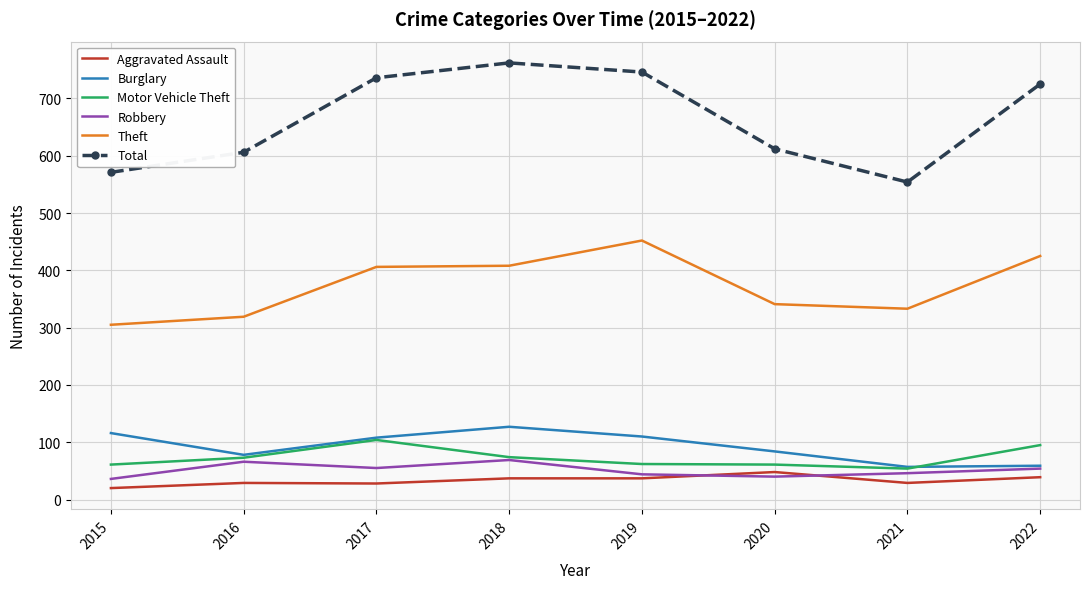

Is the value of Aggravated Assault at 2022 greater than the value of Theft at 2018?

No